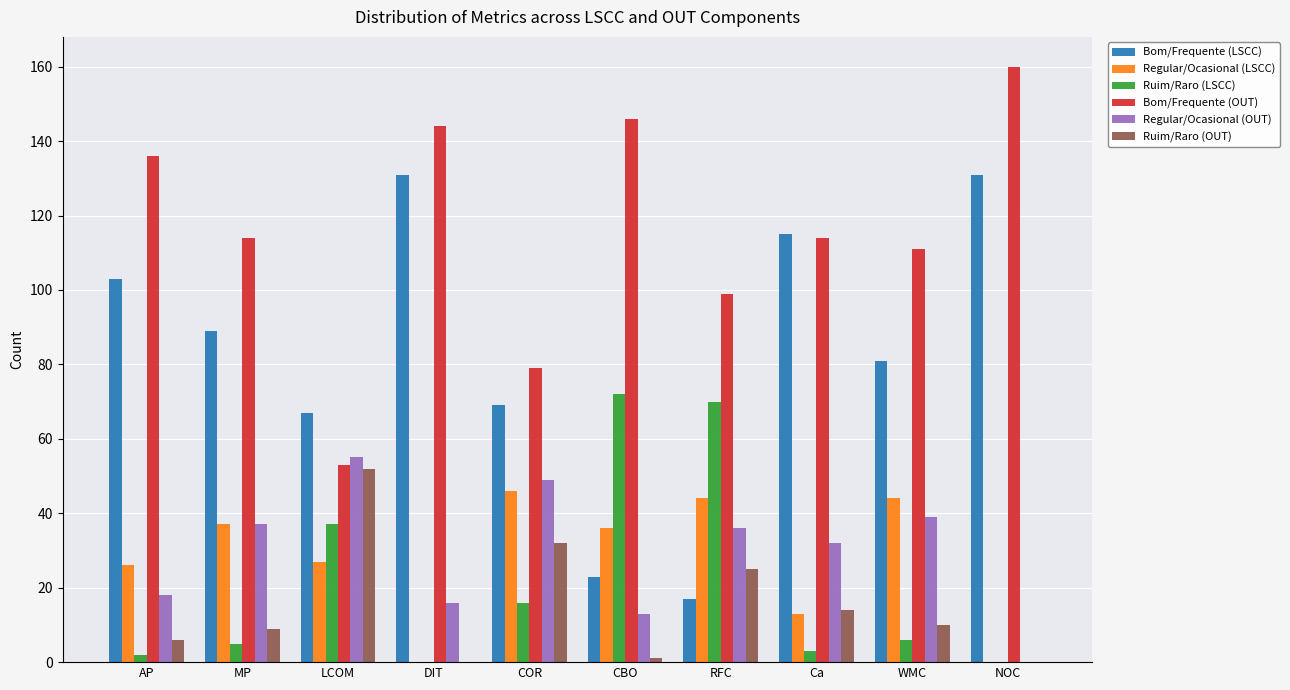

What is the difference between the Regular/Ocasional (LSCC) values at RFC and NOC?

44